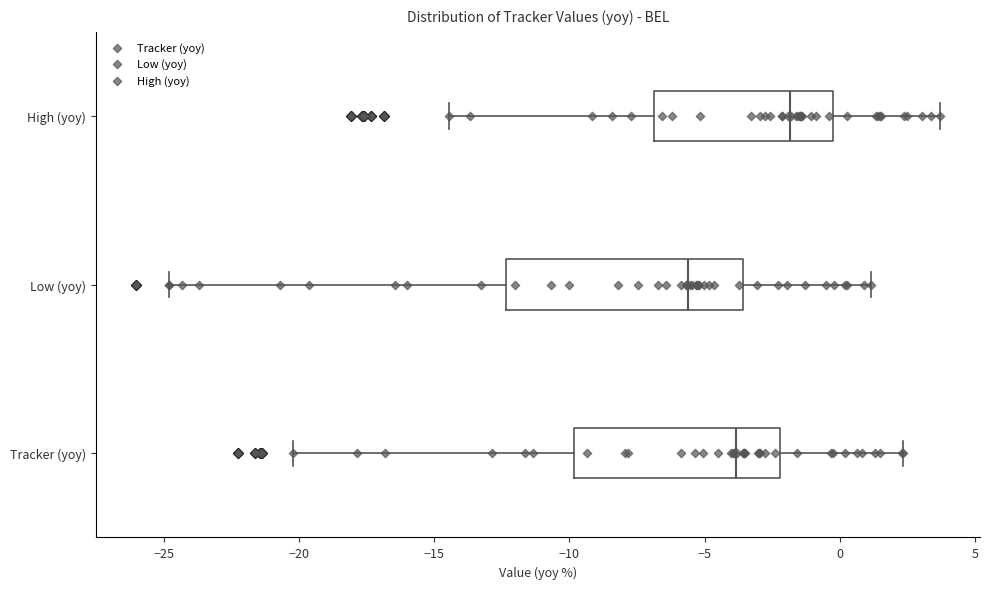

Reading bottom to top, transcribe this box plot: for each box, give where its median line is, the range the box spans, and where its two whiskers end, as read against the x-axis. The values are not printed on the chart, so give them approximately, as read against the axis.

Tracker (yoy): median -4.0, box -10.0 to -2.0, whiskers -20.0 to 2.5
Low (yoy): median -5.5, box -12.5 to -3.5, whiskers -25.0 to 1.0
High (yoy): median -2.0, box -7.0 to 0.0, whiskers -14.5 to 3.5